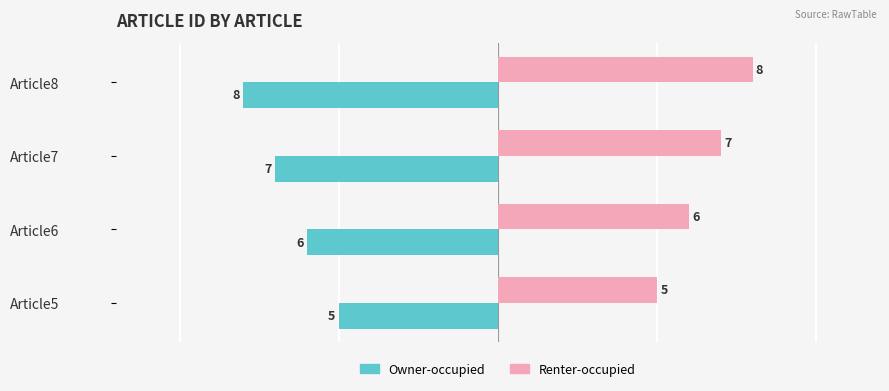

What is the approximate value of Renter-occupied at Article6?

6